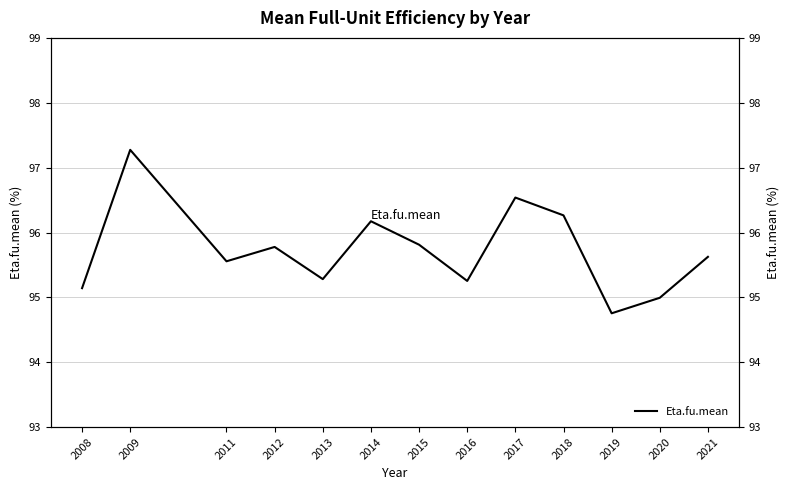

What is the average value?

95.7